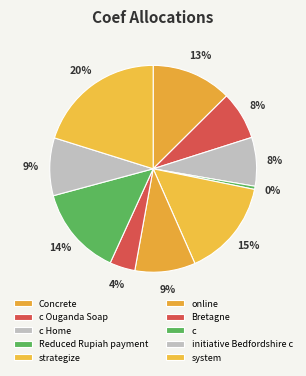

True or false: initiative Bedfordshire c accounts for 22% of the total.

False